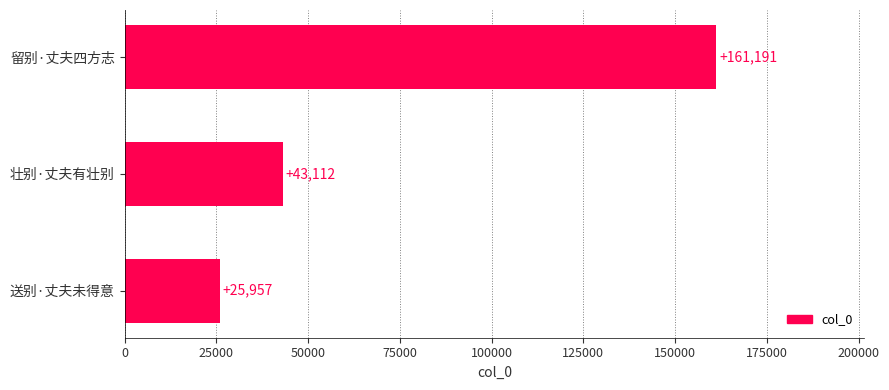

What is the average value?

76753